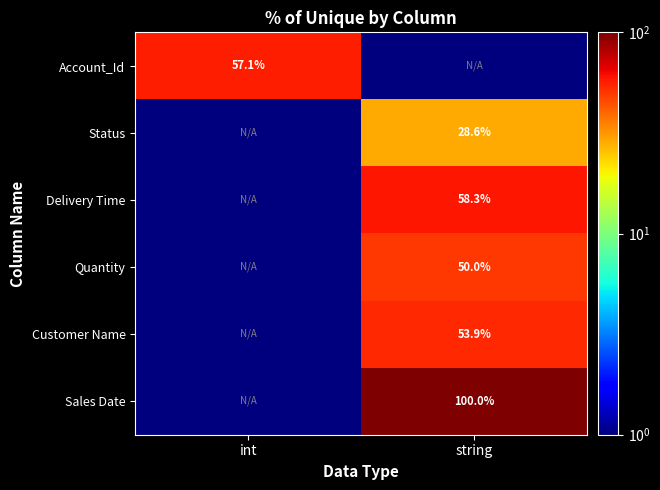

The value of Account_Id at int is 22.2. True or false?

False